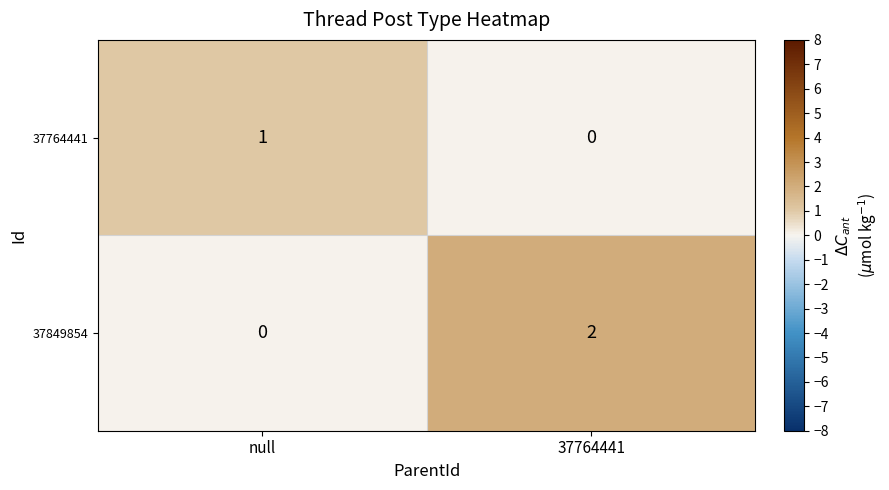

How many values in the 37849854 series are below 2?

1